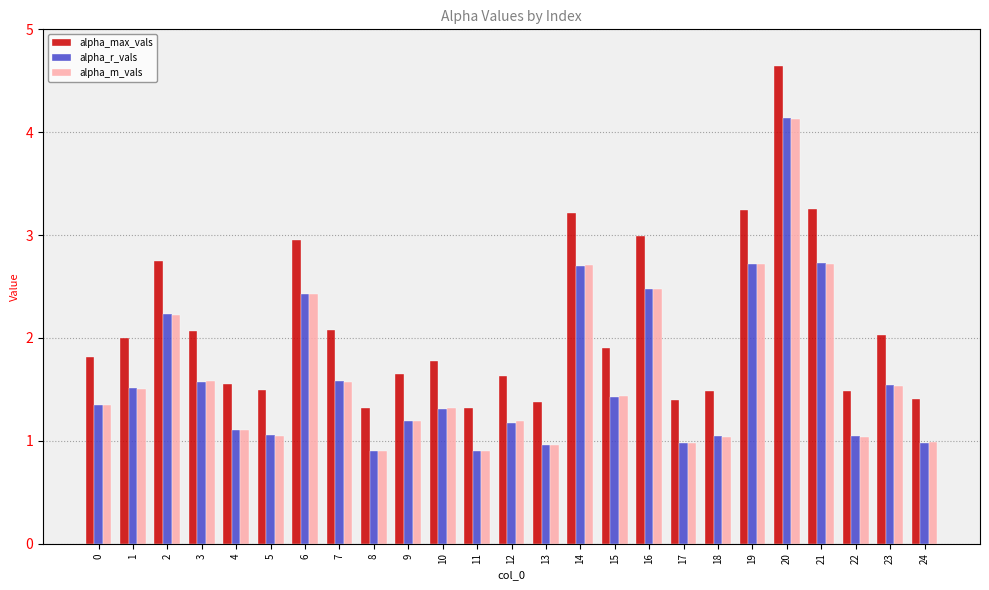

What are all the series names shown in the legend?

alpha_max_vals, alpha_r_vals, alpha_m_vals